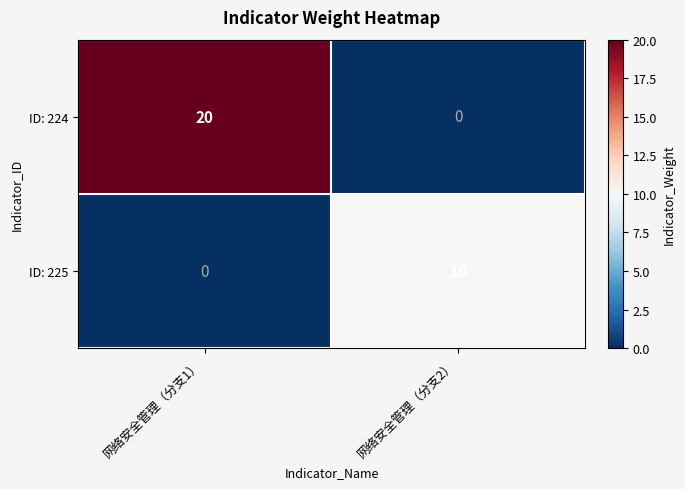

The value of ID: 224 at 网络安全管理（分支2） is -13. True or false?

False